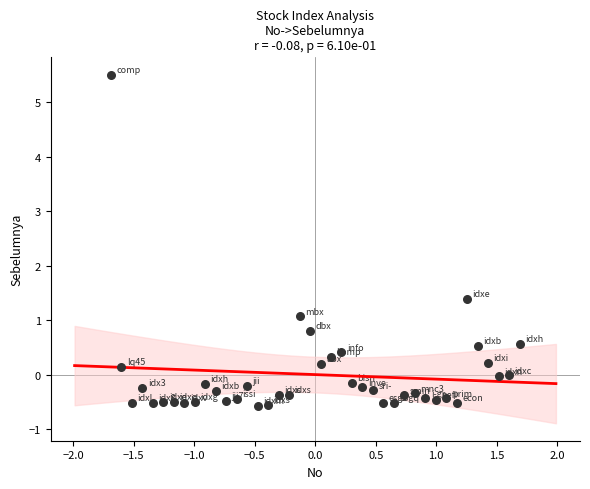

What is the range of X values (max minus min)?

3.4